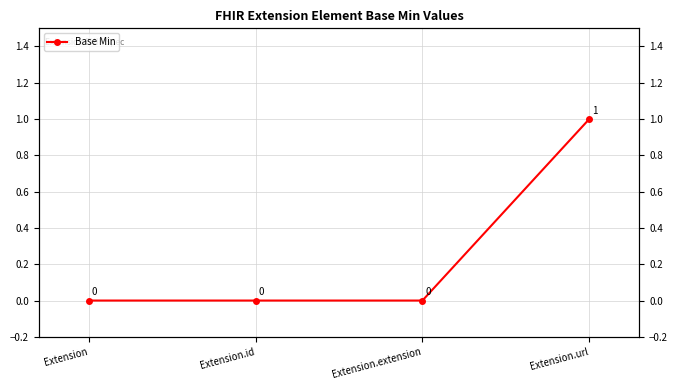

What position from the left is Extension.url?

4